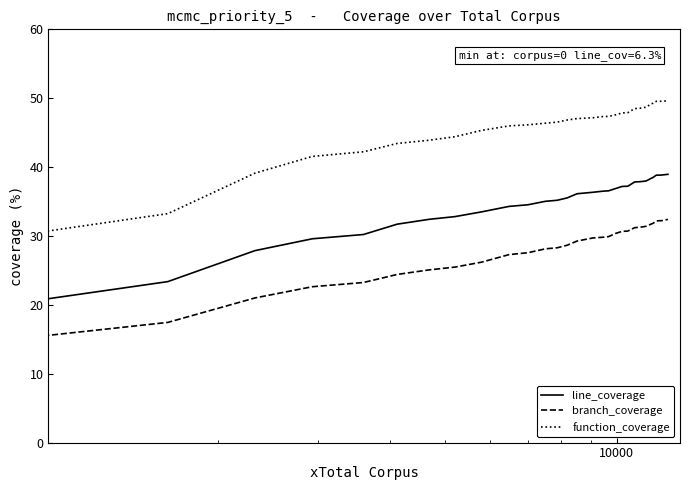

List the series in order of their overall mean, lowest first.

branch_coverage, line_coverage, function_coverage